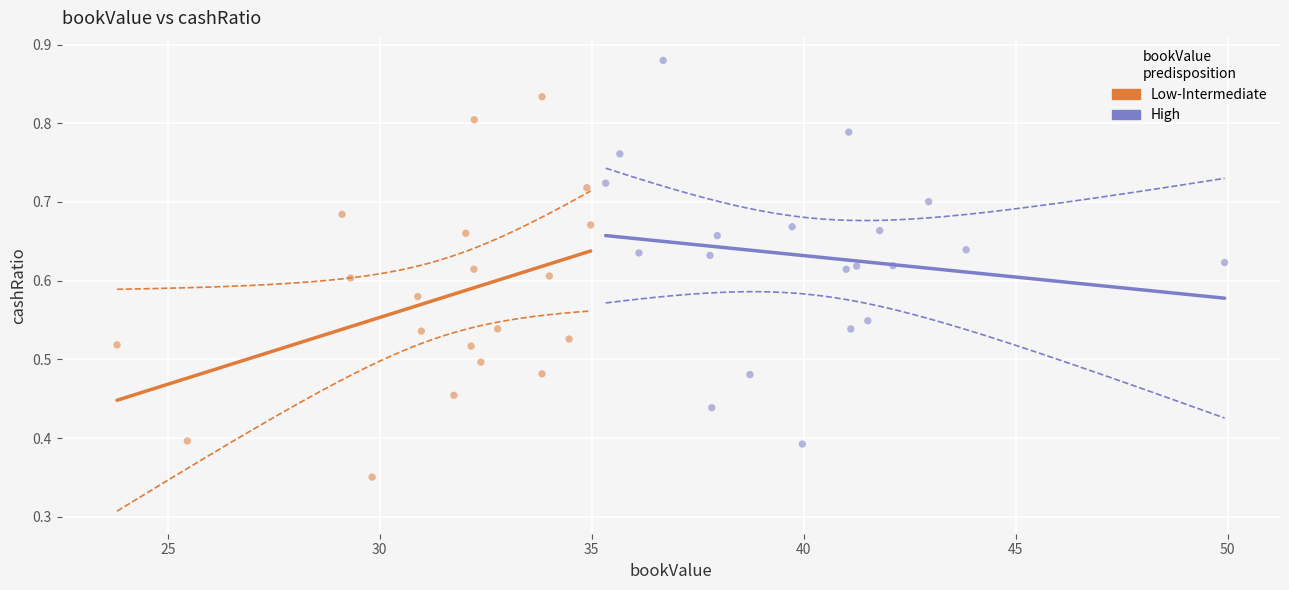

Which series contains the highest Y value?

High